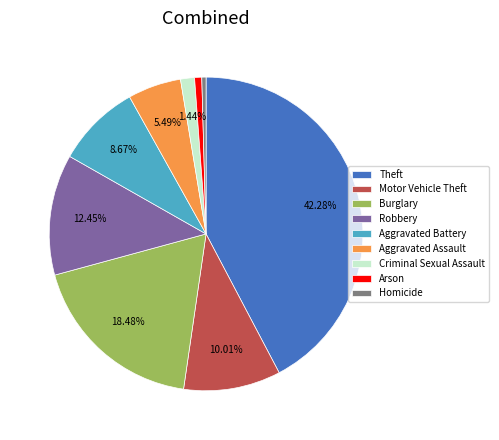

What percentage is the Criminal Sexual Assault slice, to the nearest percent?

1%